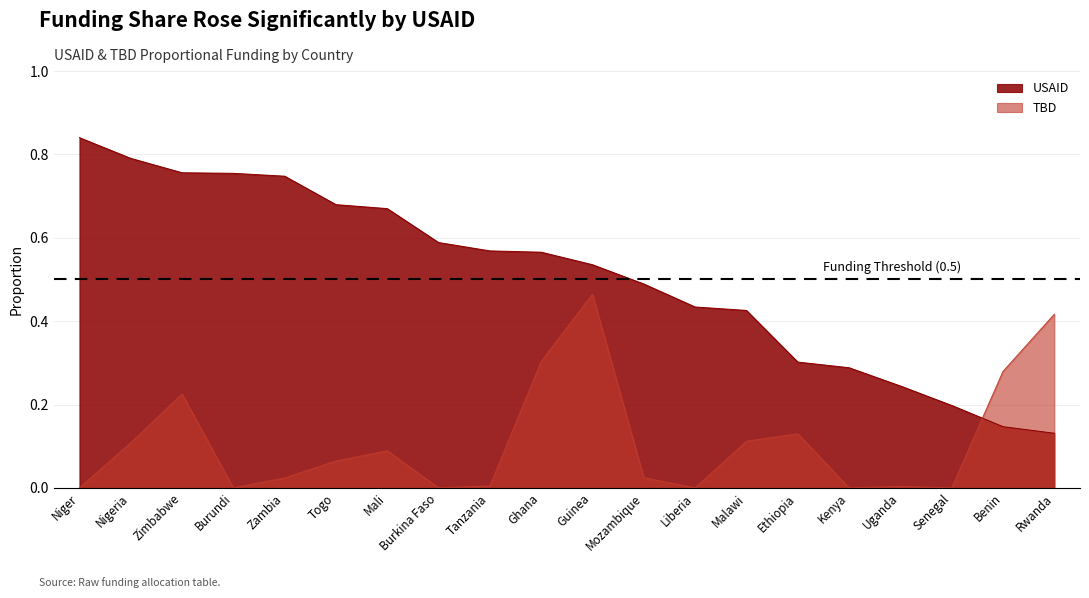

Which series changed the most between Mozambique and Ethiopia?

USAID